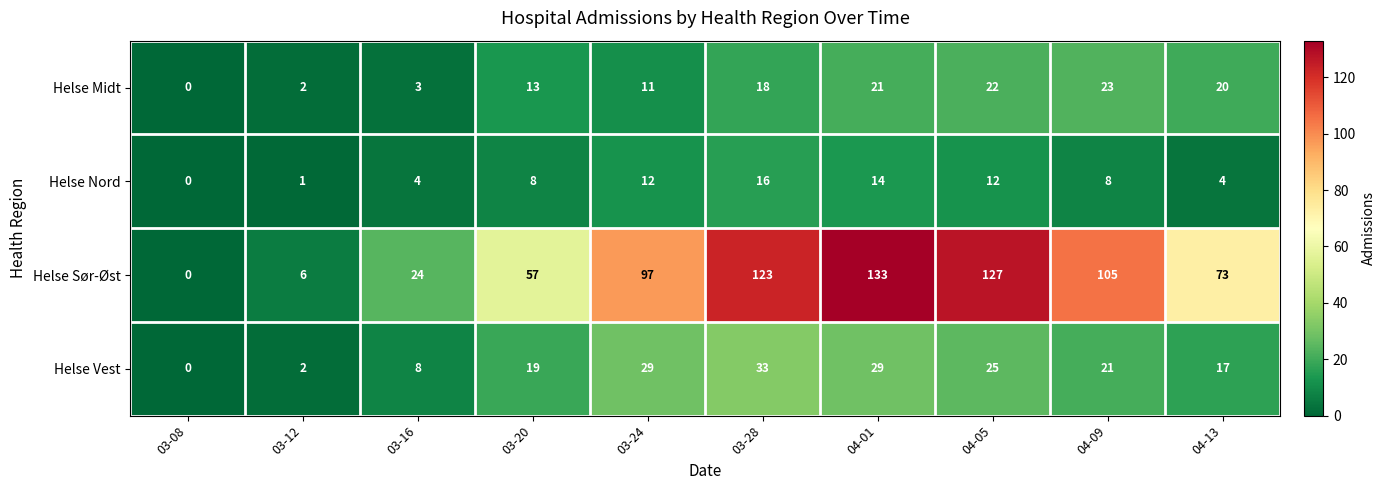

True or false: Helse Midt has a value of 14 at 04-01.

False